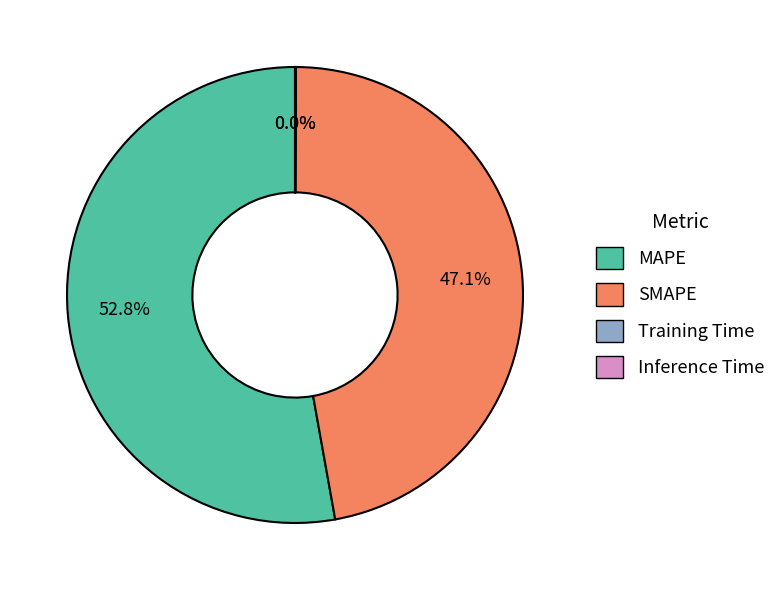

Between MAPE and SMAPE, which is larger?

MAPE